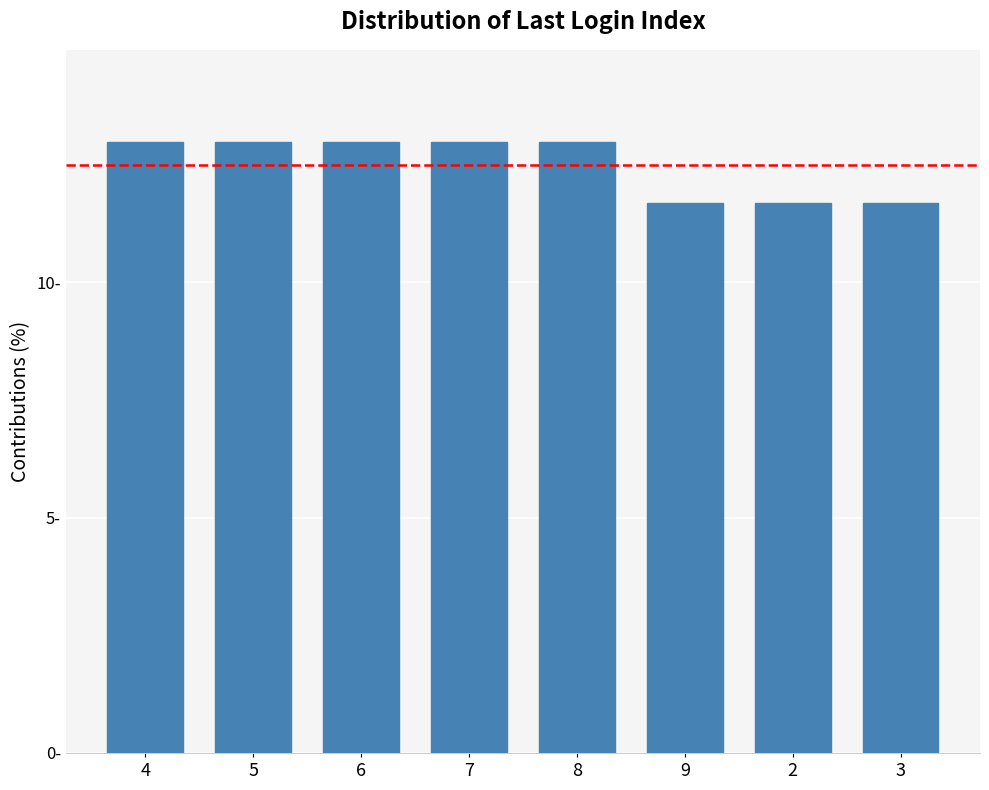

At which label is the value closest to 12?

9